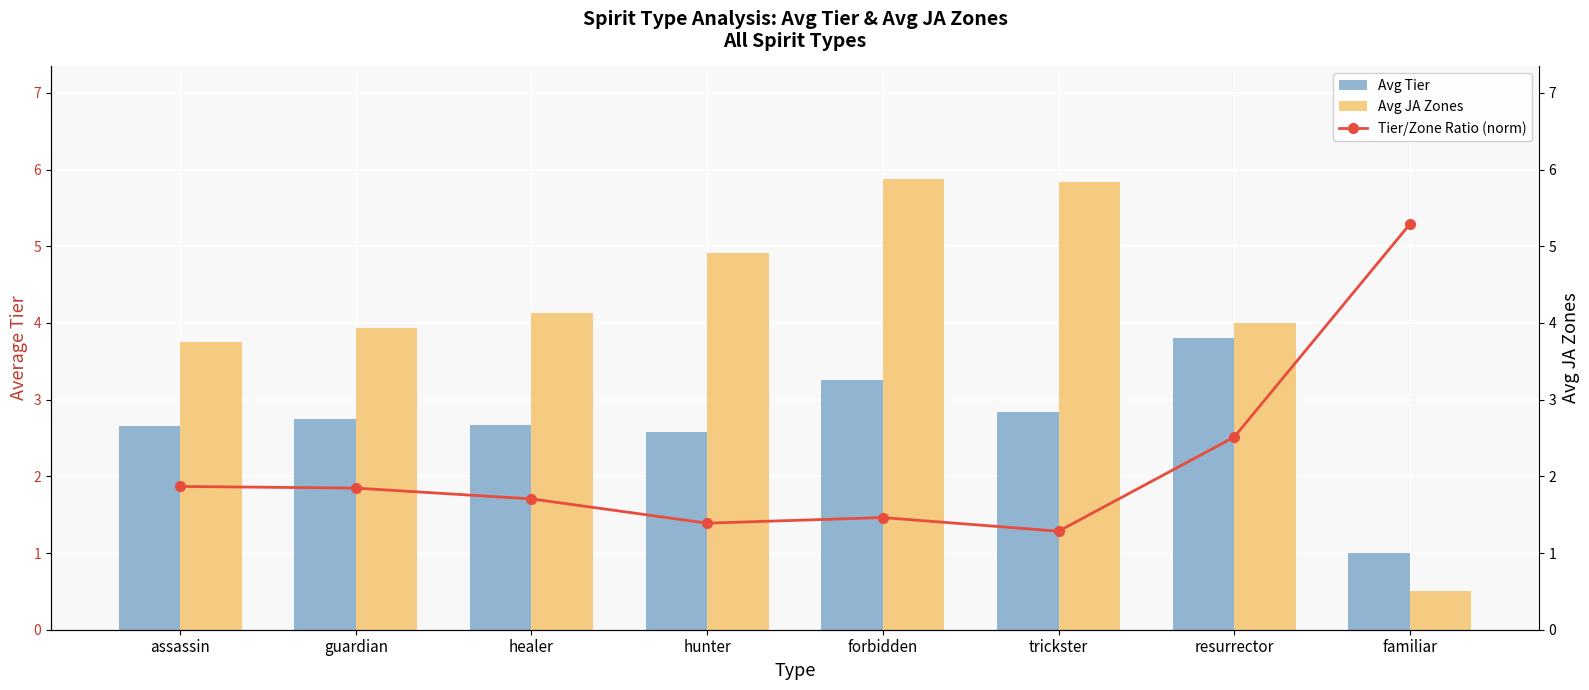

What position from the left is resurrector?

7